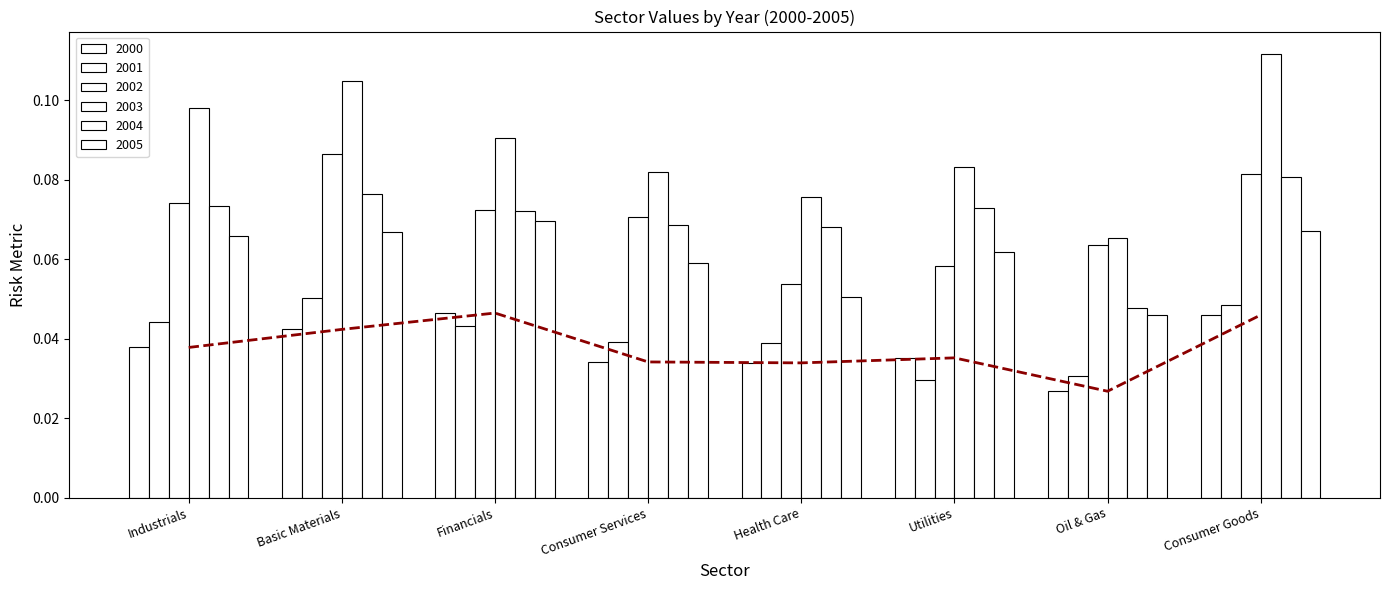

What is the sum of the 2004 values at Consumer Goods and Health Care?

0.1